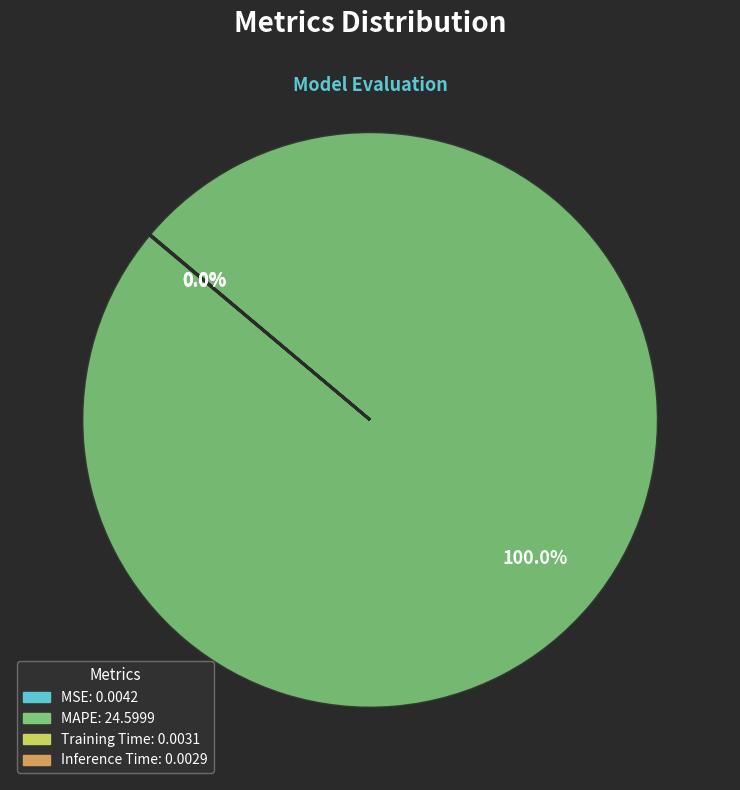

Which slice represents more than half of the pie?

MAPE